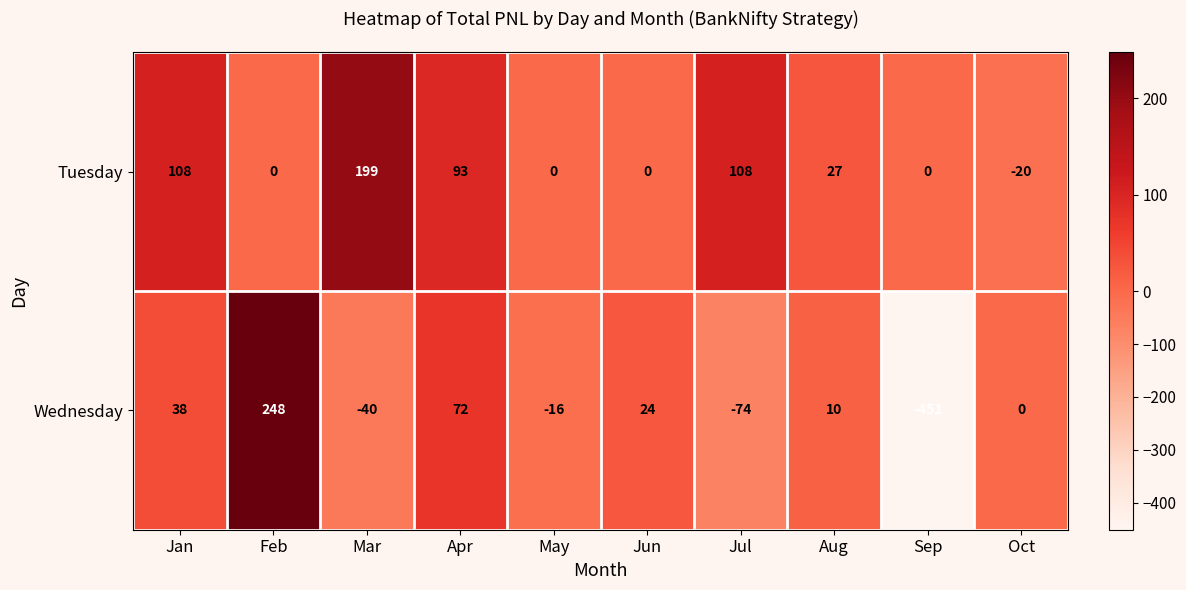

The value of Tuesday at Feb is 0. True or false?

True